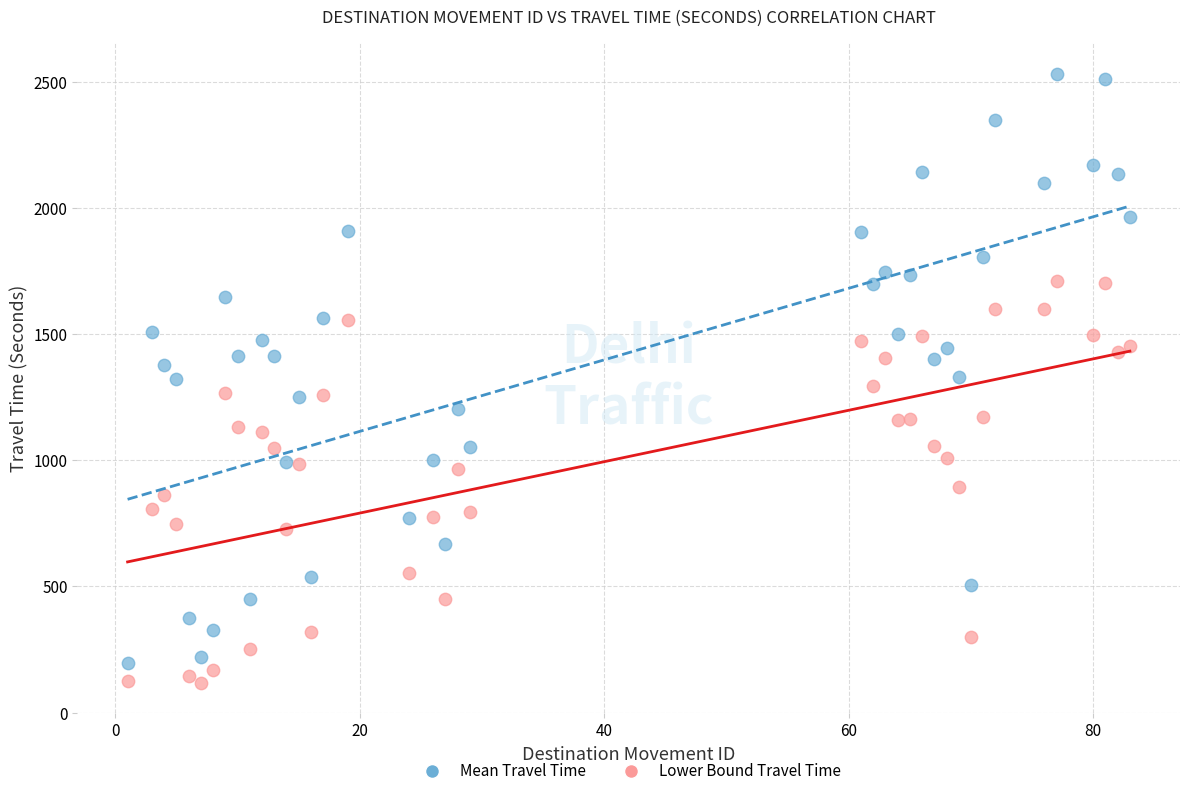

Across all data points, what is the range of Y values (max minus min)?

2415